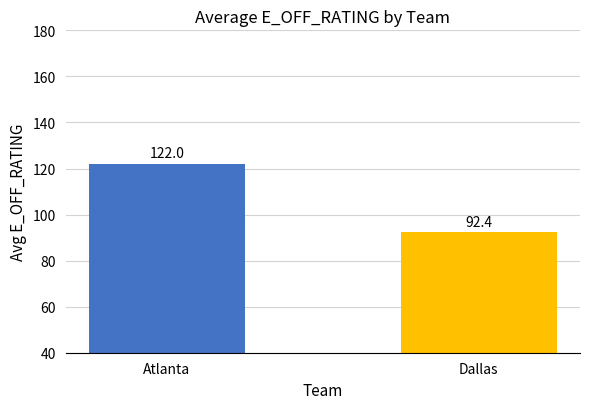

Reading right to left, transcribe all the data shown in this chart.

Dallas=92.4	Atlanta=122.0